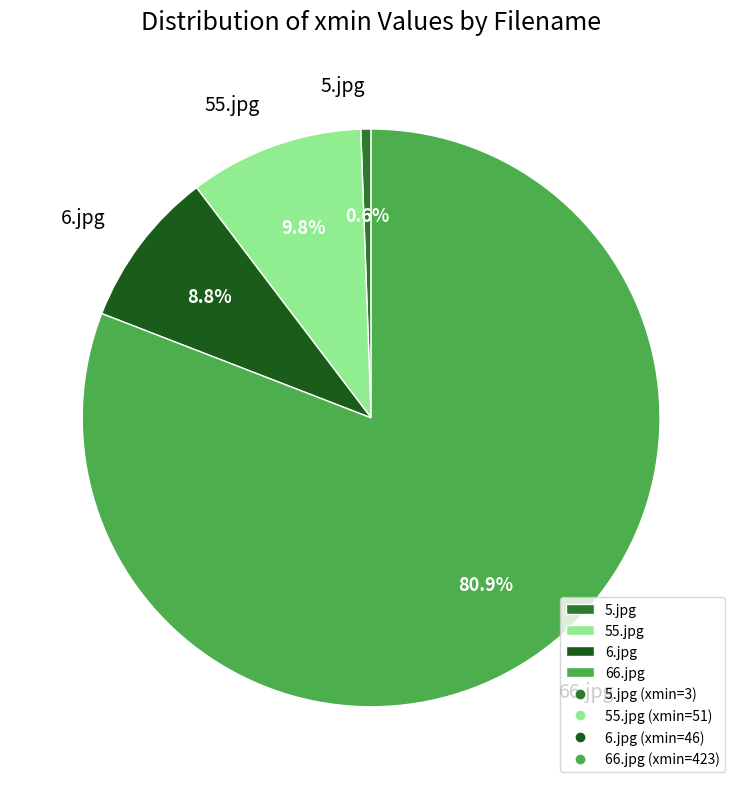

What is the smallest slice in the pie chart?

5.jpg